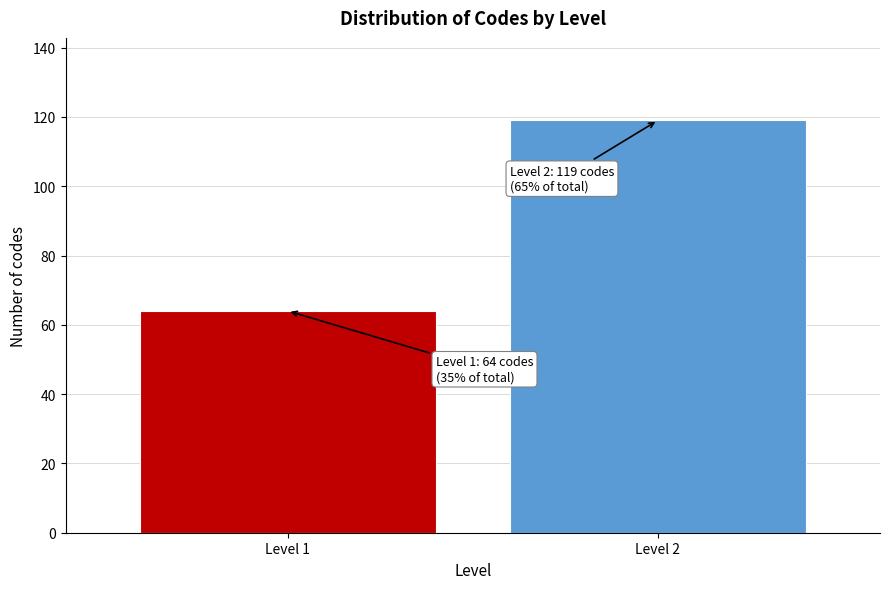

Reading right to left, what are all the values shown in this chart?

Level 2=119	Level 1=64